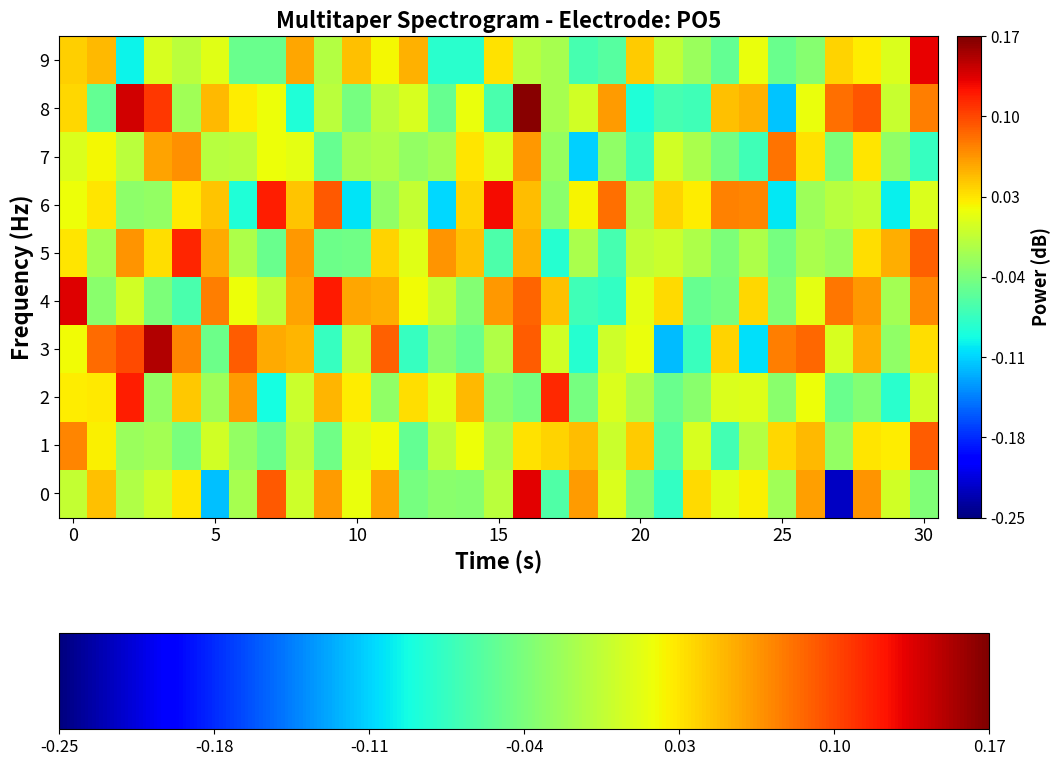

Reading right to left, transcribe all the data shown in this chart.

0: -0.0	0.0	0.1	-0.2	0.1	-0.0	0.0	0.0	0.0	-0.1	-0.0	0.0	0.1	-0.1	0.1	-0.0	-0.0	-0.0	-0.0	0.1	0.0	0.1	0.0	0.1	-0.0	-0.1	0.0	0.0	-0.0	0.0	-0.0
1: 0.1	0.0	0.0	-0.0	0.0	0.0	-0.0	-0.1	0.0	-0.1	0.0	0.0	0.0	0.0	0.0	-0.0	0.0	-0.0	-0.1	0.0	0.0	-0.0	-0.0	-0.0	-0.0	0.0	-0.0	-0.0	-0.0	0.0	0.1
2: 0.0	-0.1	-0.0	-0.0	0.0	-0.0	0.0	0.0	-0.0	-0.0	-0.0	0.0	-0.0	0.1	-0.0	-0.0	0.0	0.0	0.0	-0.0	0.0	0.1	-0.0	-0.1	0.1	-0.0	0.0	-0.0	0.1	0.0	0.0
3: 0.0	-0.0	0.1	0.0	0.1	0.1	-0.1	0.0	-0.1	-0.1	0.0	0.0	-0.1	0.0	0.1	-0.0	-0.0	-0.0	-0.1	0.1	-0.0	-0.1	0.1	0.1	0.1	-0.0	0.1	0.2	0.1	0.1	0.0
4: 0.1	-0.0	0.1	0.1	0.0	-0.0	0.0	-0.0	-0.1	0.0	0.0	-0.1	-0.1	0.0	0.1	0.1	-0.0	-0.0	0.0	0.1	0.1	0.1	0.1	-0.0	0.0	0.1	-0.1	-0.0	0.0	-0.0	0.1
5: 0.1	0.1	0.0	-0.0	-0.0	-0.0	-0.0	-0.0	-0.0	0.0	-0.0	-0.1	-0.0	-0.1	0.1	-0.1	0.0	0.1	0.0	0.0	-0.0	-0.0	0.1	-0.0	-0.0	0.1	0.1	0.0	0.1	-0.0	0.0
6: 0.0	-0.1	-0.0	-0.0	-0.0	-0.1	0.1	0.1	0.0	0.0	-0.0	0.1	0.0	-0.0	0.0	0.1	0.0	-0.1	-0.0	-0.0	-0.1	0.1	0.0	0.1	-0.1	0.0	0.0	-0.0	-0.0	0.0	0.0
7: -0.1	-0.0	0.0	-0.0	0.0	0.1	-0.1	-0.0	-0.0	0.0	-0.1	-0.0	-0.1	-0.0	0.1	0.0	0.0	-0.0	-0.0	-0.0	-0.0	-0.0	0.0	0.0	-0.0	-0.0	0.1	0.1	-0.0	0.0	0.0
8: 0.1	-0.0	0.1	0.1	0.0	-0.1	0.1	0.0	-0.1	-0.1	-0.1	0.1	0.0	-0.0	0.2	-0.1	0.0	-0.1	0.0	-0.0	-0.0	-0.0	-0.1	0.0	0.0	0.0	-0.0	0.1	0.1	-0.1	0.0
9: 0.1	0.0	0.0	0.0	-0.0	-0.0	0.0	-0.1	-0.0	-0.0	0.0	-0.1	-0.1	-0.0	-0.0	0.0	-0.1	-0.1	0.1	0.0	0.0	-0.0	0.1	-0.0	-0.0	0.0	-0.0	0.0	-0.1	0.0	0.0